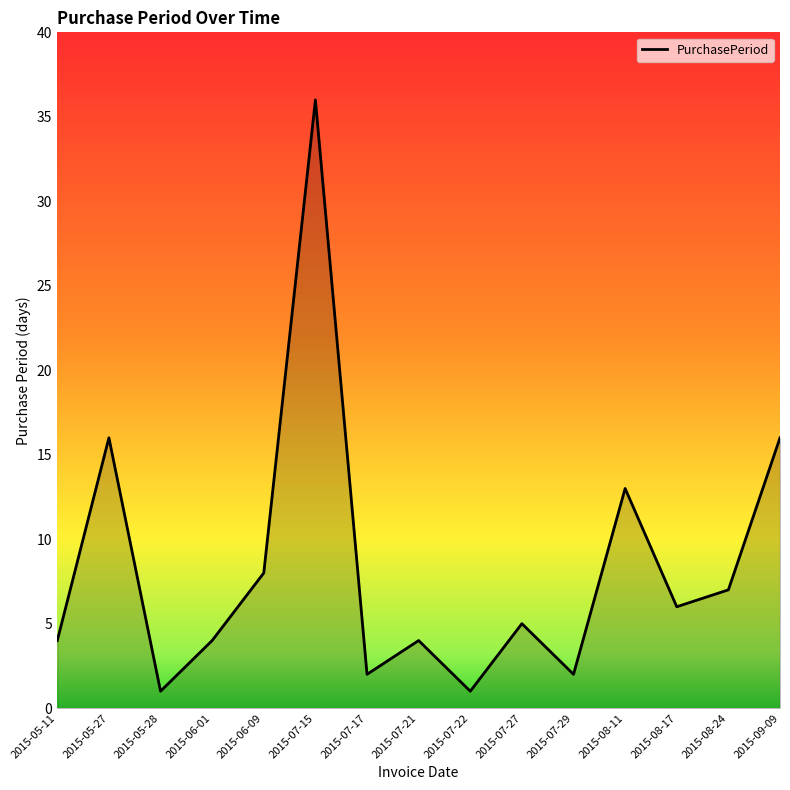

True or false: the data shows 4 at 2015-06-01.

True